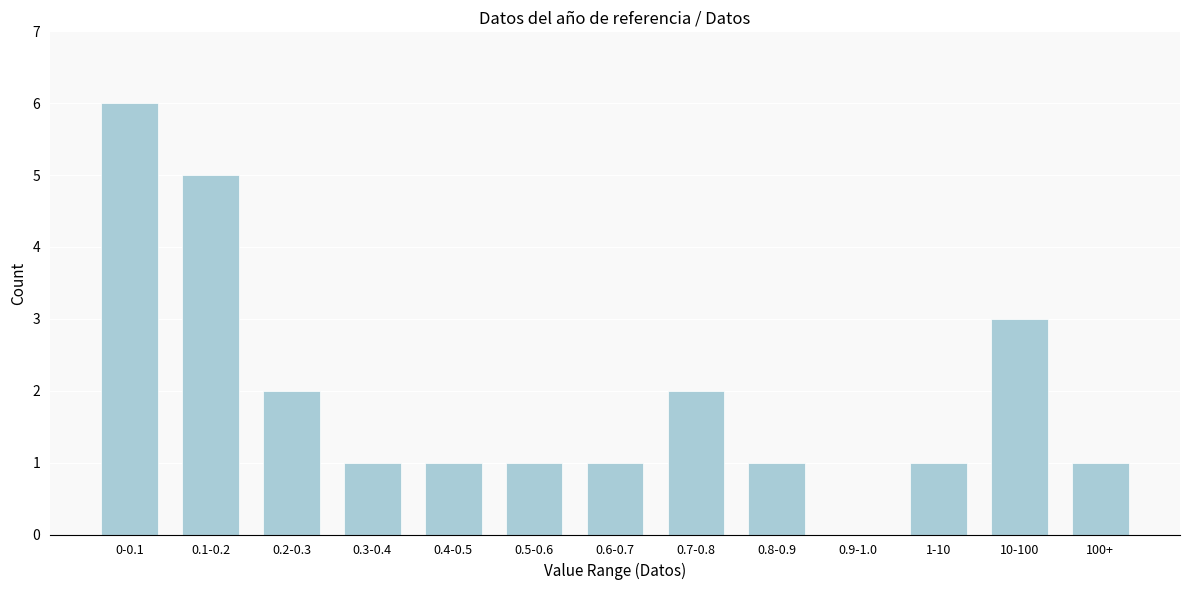

Reading left to right, what are all the values shown in this chart?

0-0.1=6	0.1-0.2=5	0.2-0.3=2	0.3-0.4=1	0.4-0.5=1	0.5-0.6=1	0.6-0.7=1	0.7-0.8=2	0.8-0.9=1	0.9-1.0=0	1-10=1	10-100=3	100+=1